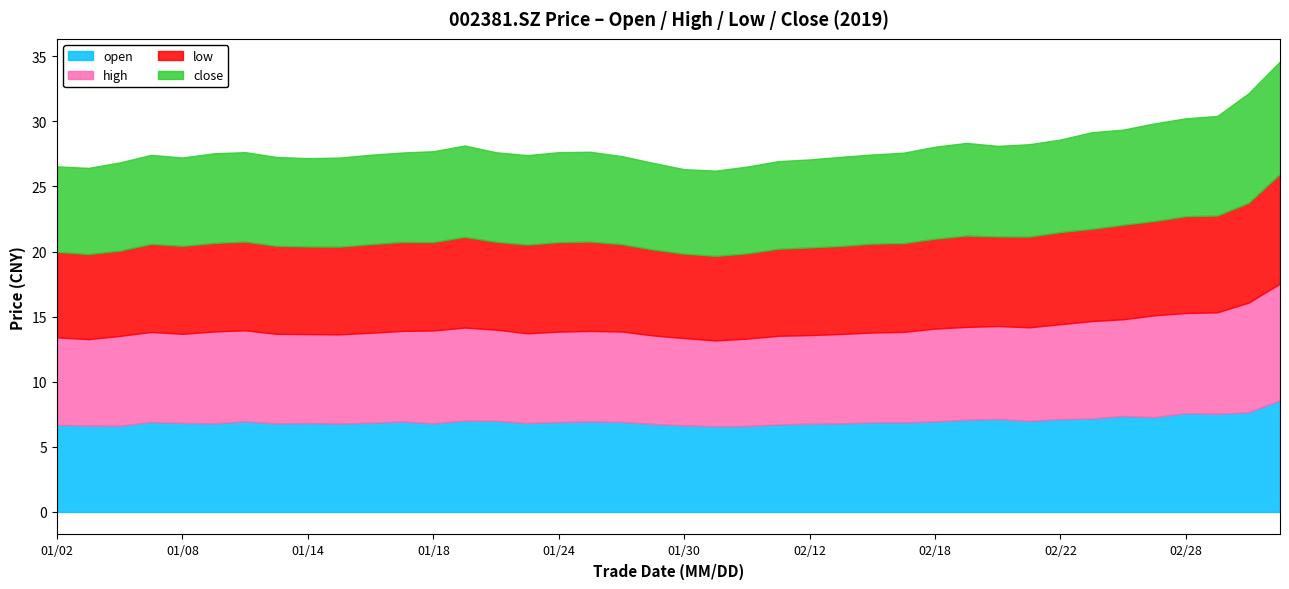

True or false: open has a value of 7.5 at 20190301.

True